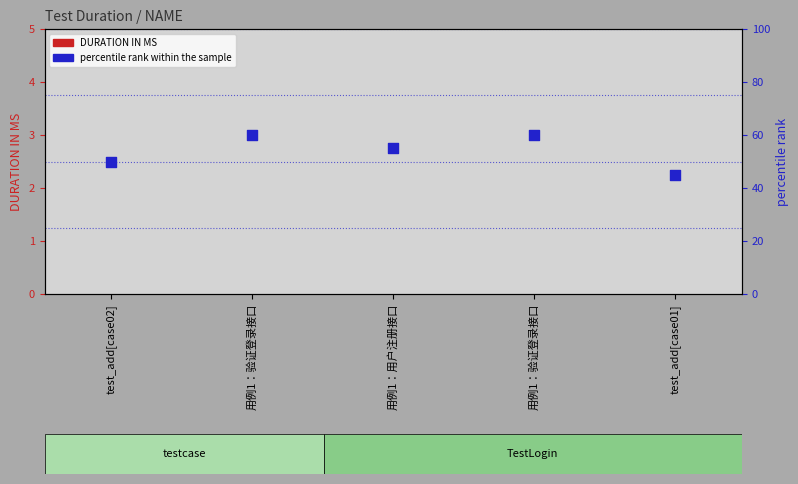

What are all the series names shown in the legend?

DURATION IN MS, percentile rank within the sample